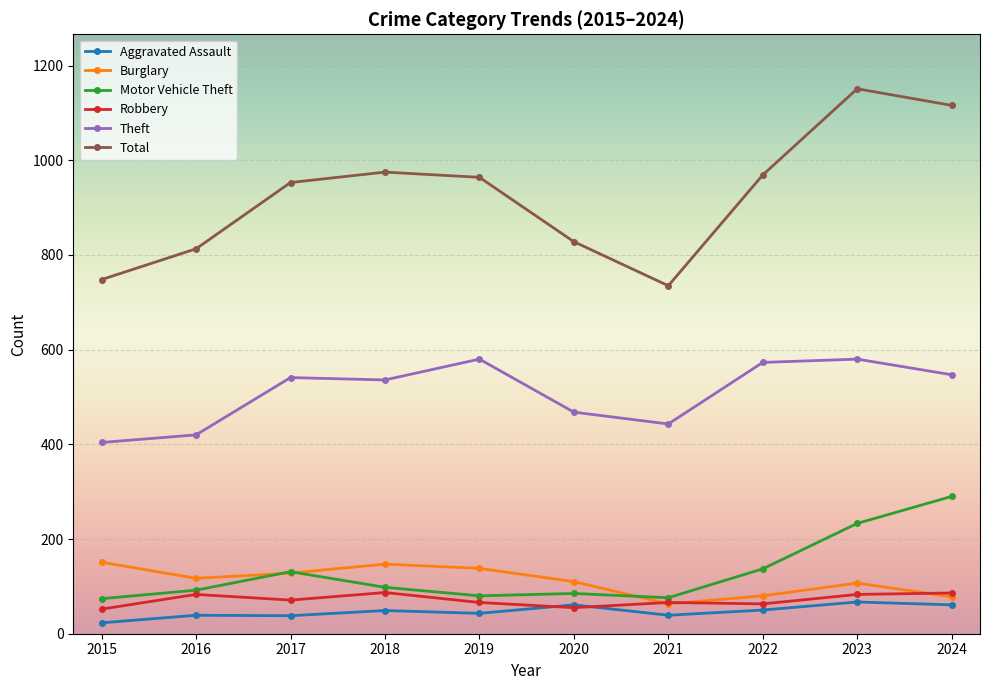

How many lines are shown in the chart?

6